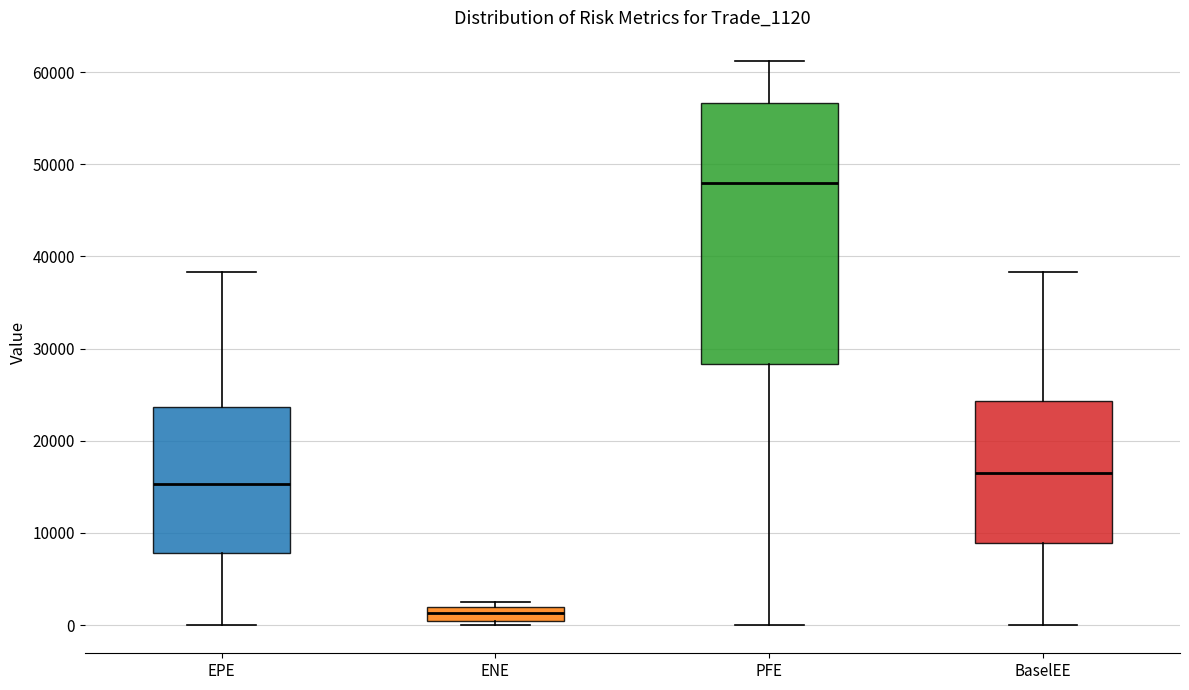

Reading left to right, transcribe this box plot: for each box, give where its median line is, the range the box spans, and where its two whiskers end, as read against the y-axis. The values are not printed on the chart, so give them approximately, as read against the axis.

EPE: median 15000, box 8000 to 24000, whiskers 0 to 38000
ENE: median 1000, box 0 to 2000, whiskers 0 (just below the box's lower edge) to 3000
PFE: median 48000, box 28000 to 57000, whiskers 0 to 61000
BaselEE: median 17000, box 9000 to 24000, whiskers 0 to 38000